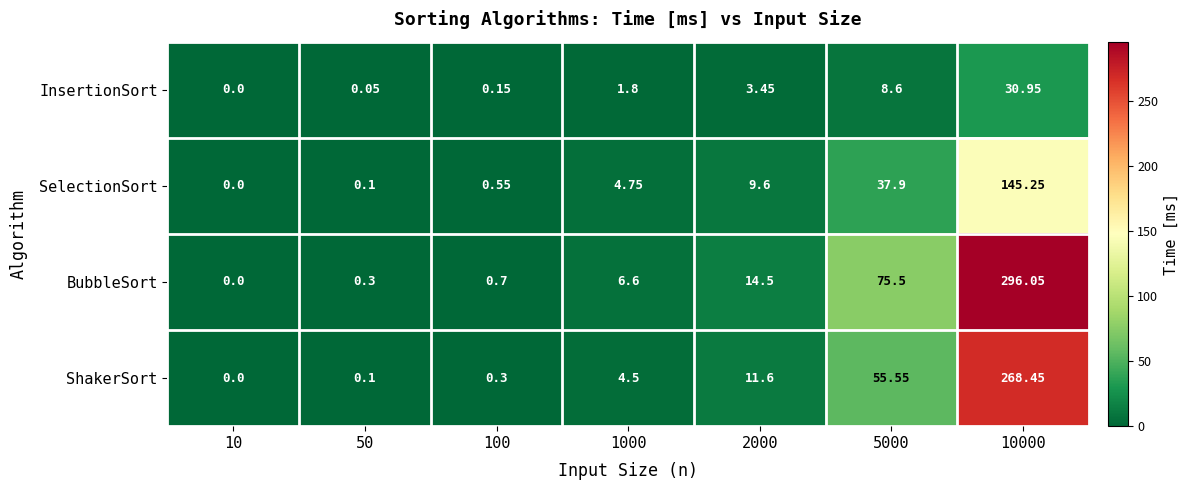

Is the value of BubbleSort at 1000 greater than the value of SelectionSort at 10?

Yes